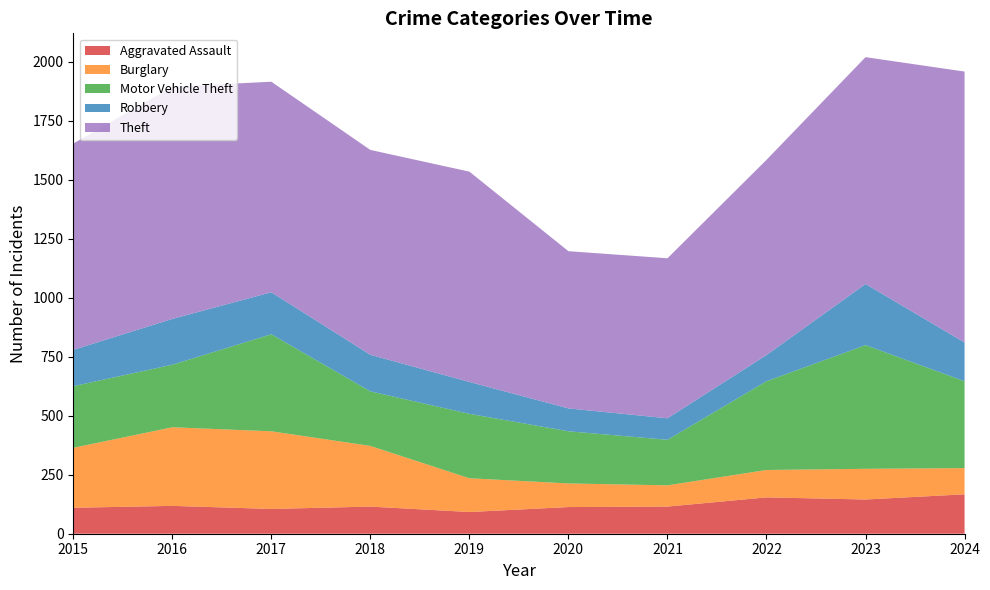

Reading left to right, list all the values displayed in this chart.

Aggravated Assault: 110	118	105	115	92	113	115	154	145	167
Burglary: 254	333	329	257	143	100	90	116	130	111
Motor Vehicle Theft: 261	265	411	231	273	221	193	376	524	368
Robbery: 154	194	178	155	135	97	91	111	259	164
Theft: 874	984	892	868	891	666	678	827	961	1148